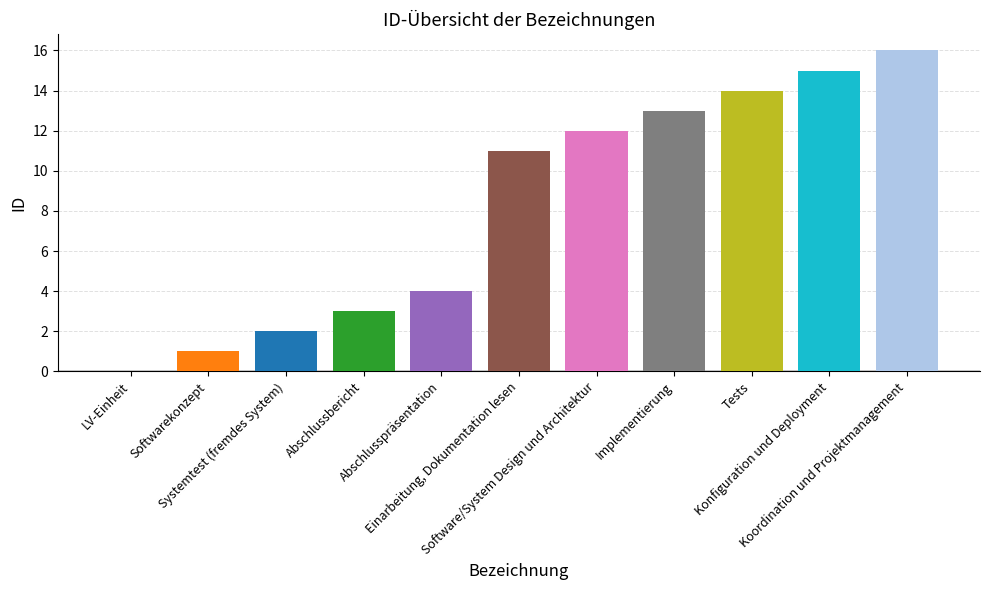

What is the greatest value displayed?

16